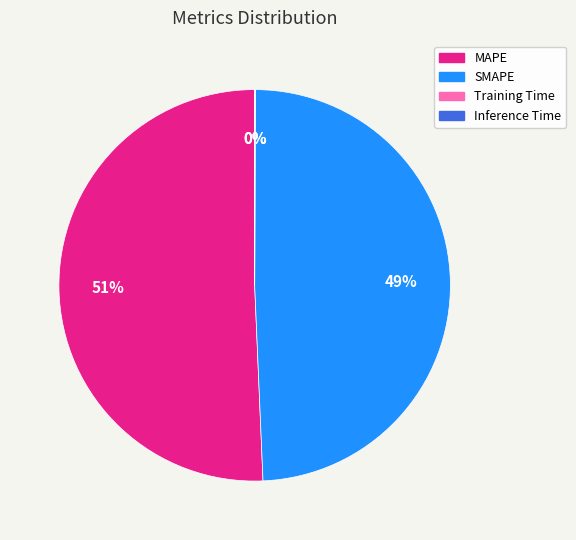

Does MAPE represent more than half of the total?

Yes